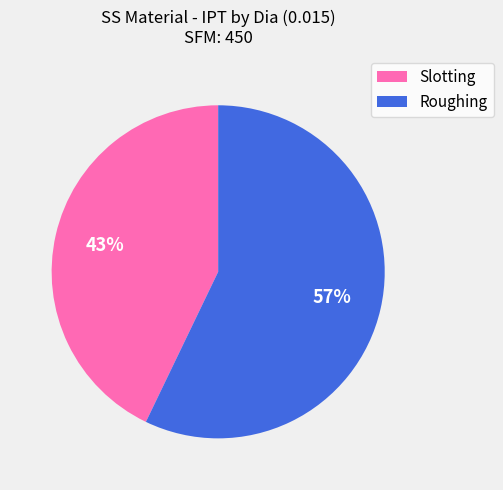

How many segments does this pie chart have?

2